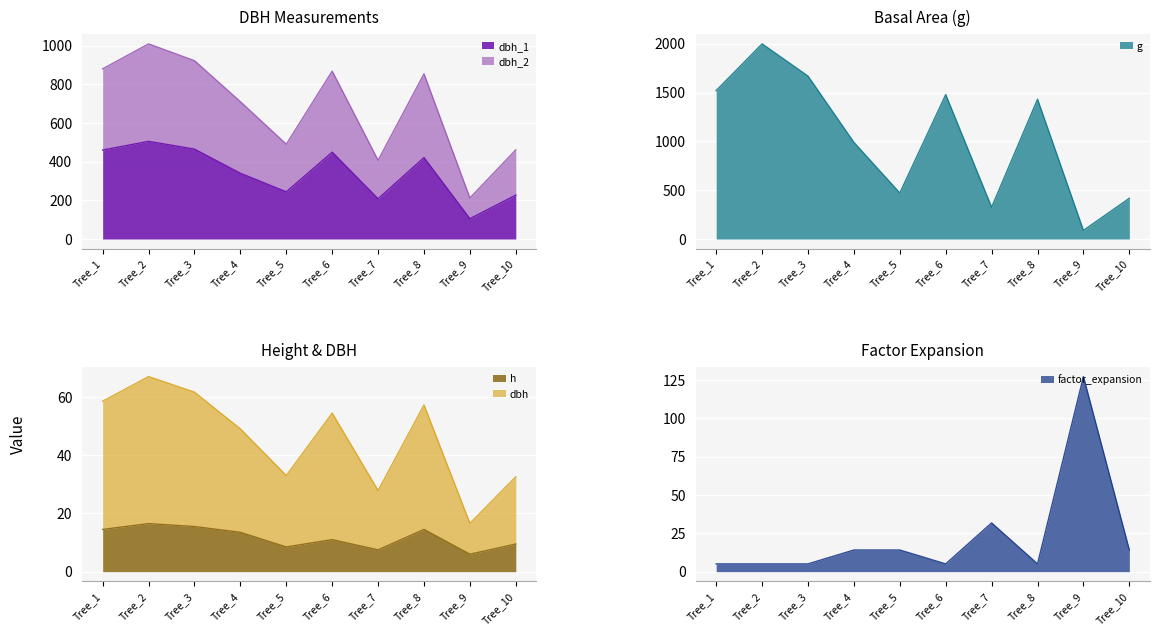

What is the value of the g point at the 7th from the left?

325.2